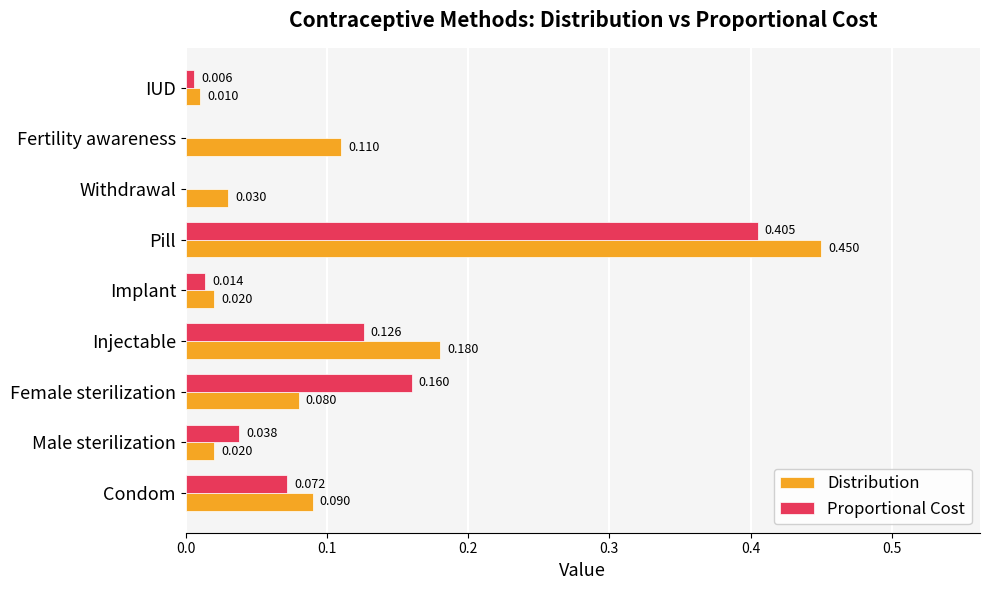

Where is Distribution nearest to the value 0?

IUD